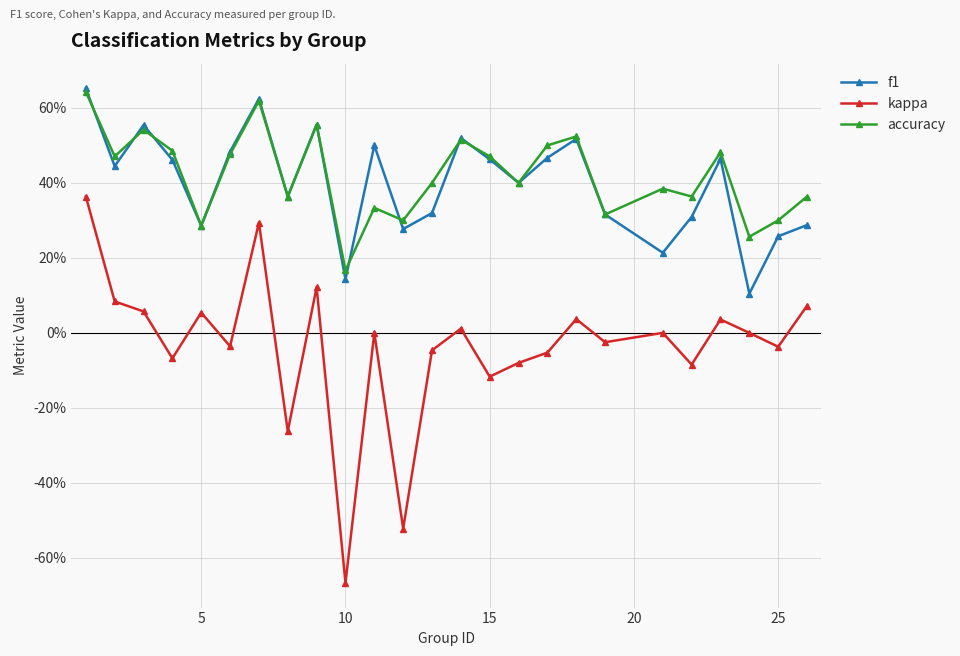

Reading left to right, extract all data points from this chart.

f1: 0.7	0.4	0.6	0.5	0.3	0.5	0.6	0.4	0.6	0.1	0.5	0.3	0.3	0.5	0.5	0.4	0.5	0.5	0.3	0.2	0.3	0.5	0.1	0.3	0.3
kappa: 0.4	0.1	0.1	-0.1	0.1	-0.0	0.3	-0.3	0.1	-0.7	0.0	-0.5	-0.0	0.0	-0.1	-0.1	-0.1	0.0	-0.0	0.0	-0.1	0.0	0.0	-0.0	0.1
accuracy: 0.6	0.5	0.5	0.5	0.3	0.5	0.6	0.4	0.6	0.2	0.3	0.3	0.4	0.5	0.5	0.4	0.5	0.5	0.3	0.4	0.4	0.5	0.3	0.3	0.4